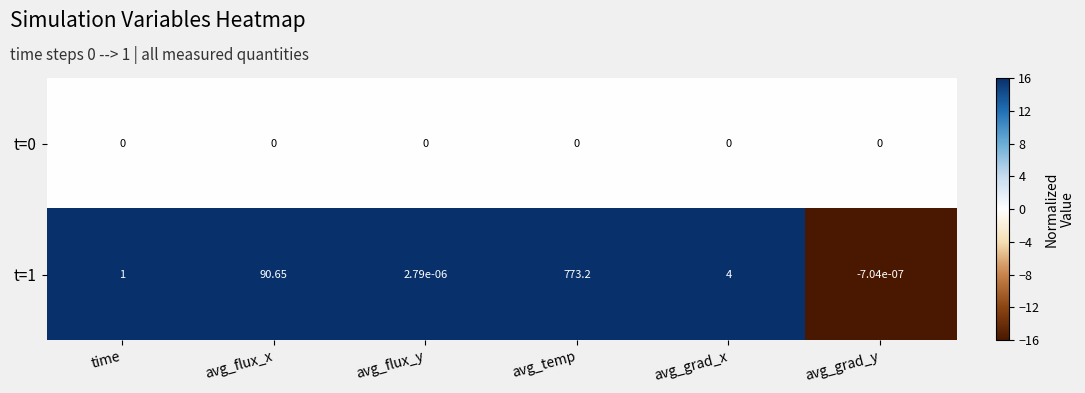

Is the value of t=0 at avg_flux_y greater than the value of t=1 at avg_flux_x?

No